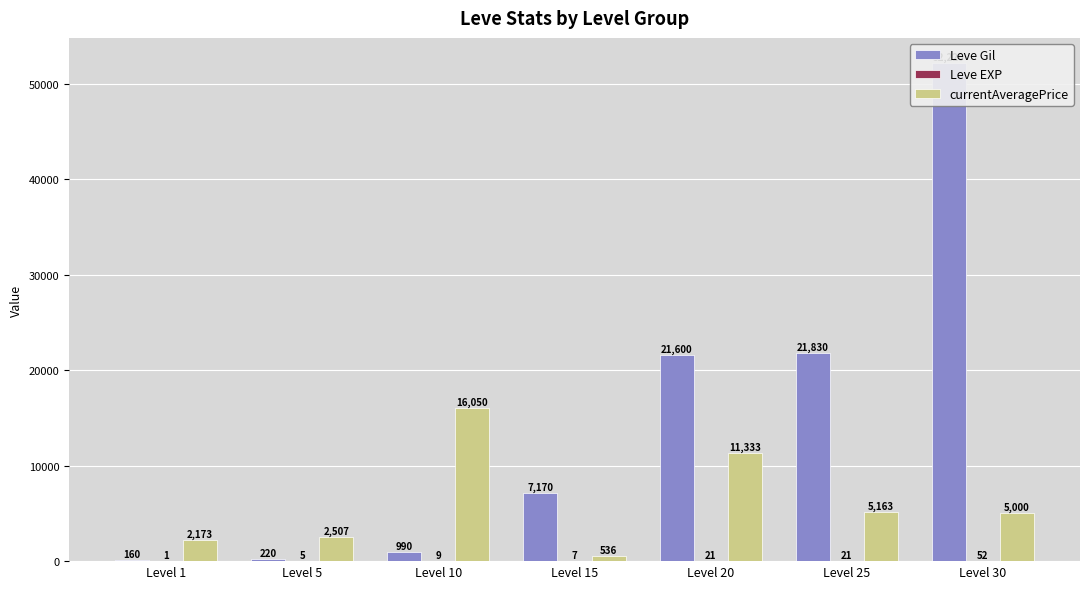

Which series has the widest spread of values?

Leve Gil